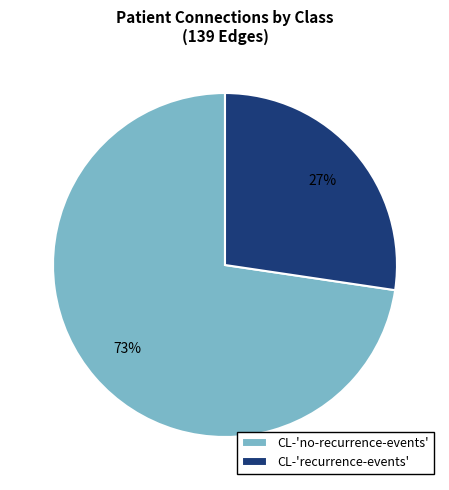

Which category accounts for the majority?

CL-'no-recurrence-events'